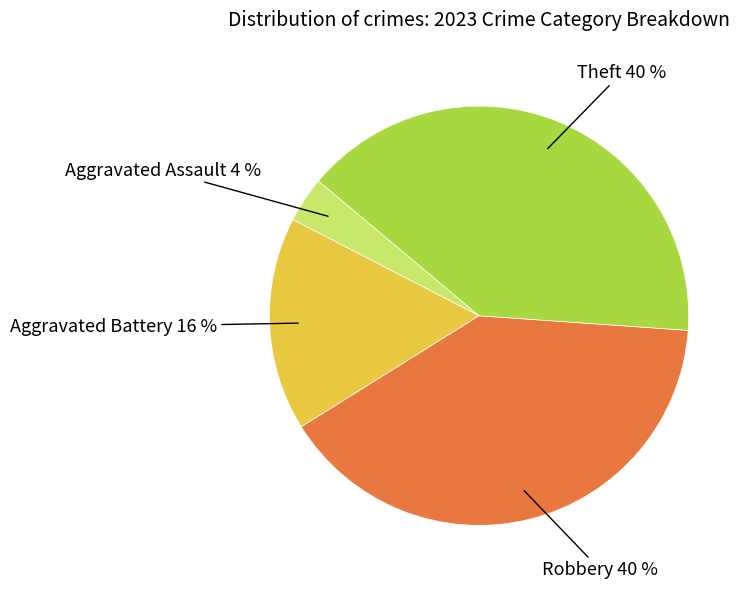

To the nearest percent, what is the average slice percentage?

25%